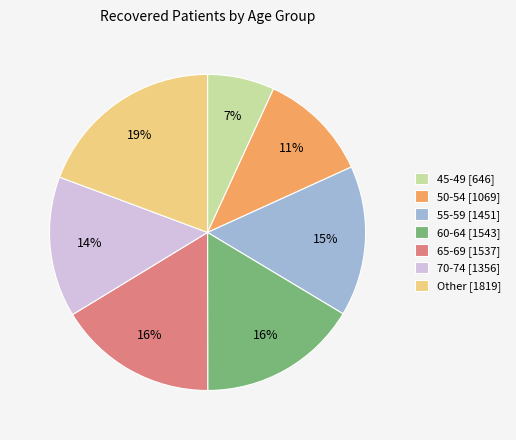

Count the number of slices in the pie.

7